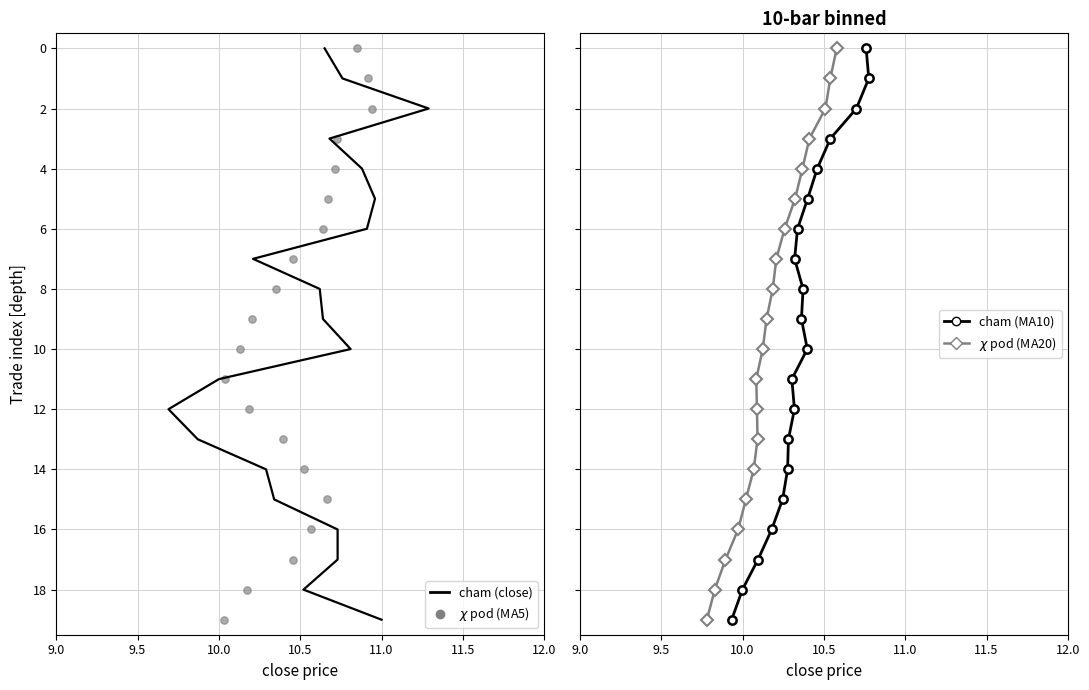

Which series has the largest Y range (max minus min)?

cham (close)